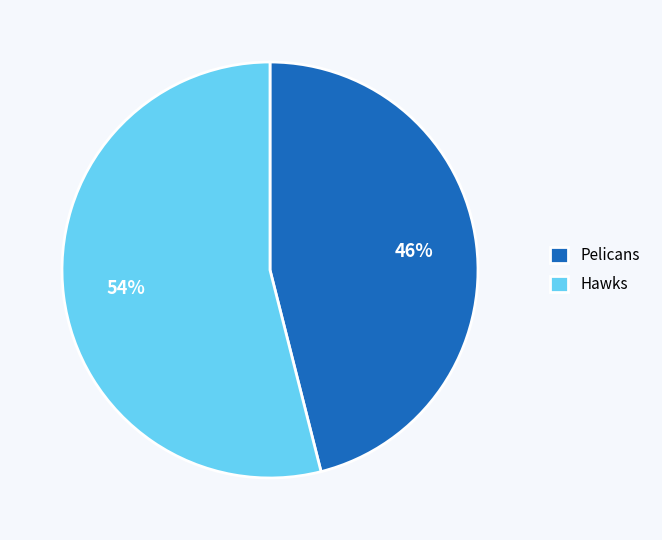

To the nearest percent, what is the difference between the Pelicans and Hawks slice percentages?

8%